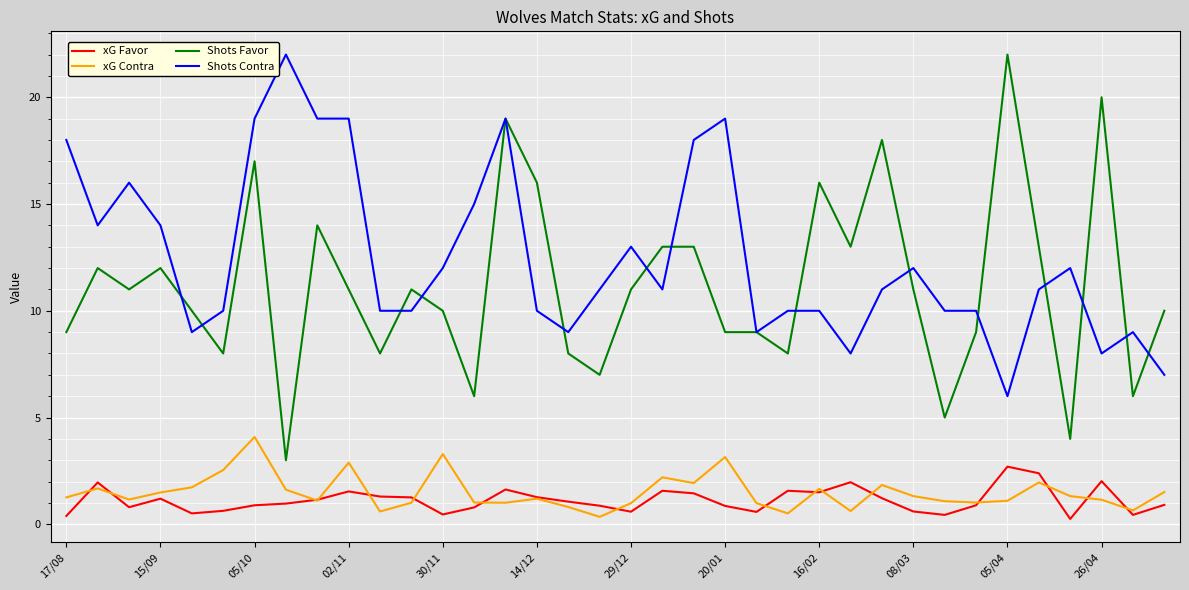

Which series has the largest total across all categories?

Shots Contra